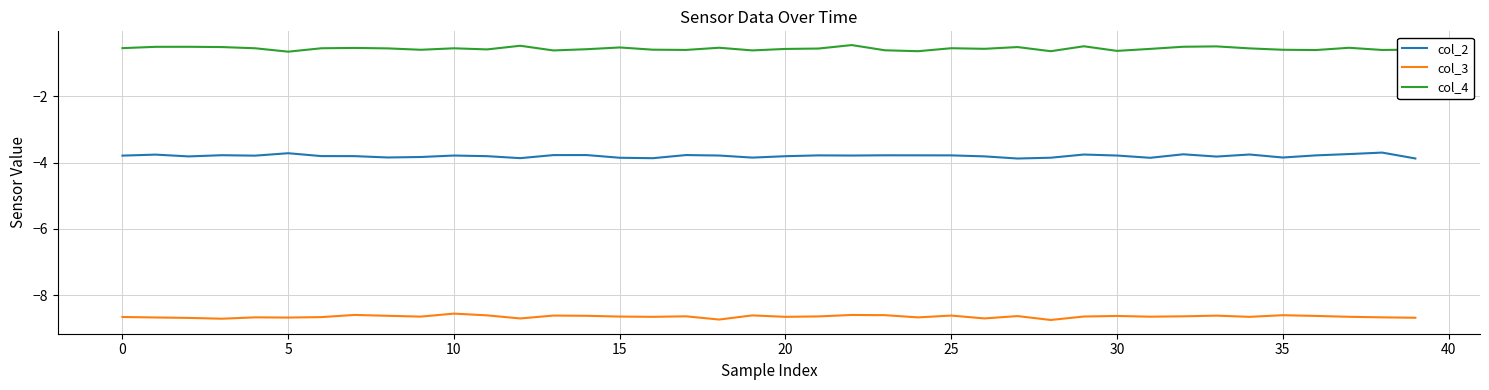

Which series has the largest total across all categories?

col_4